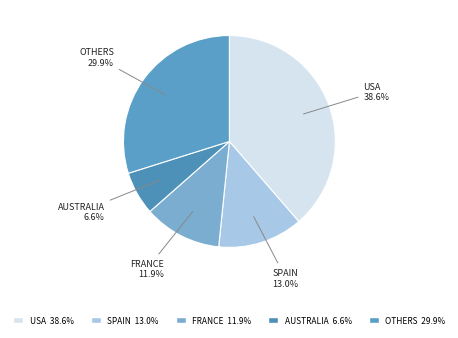

How many slices are in this pie chart?

5